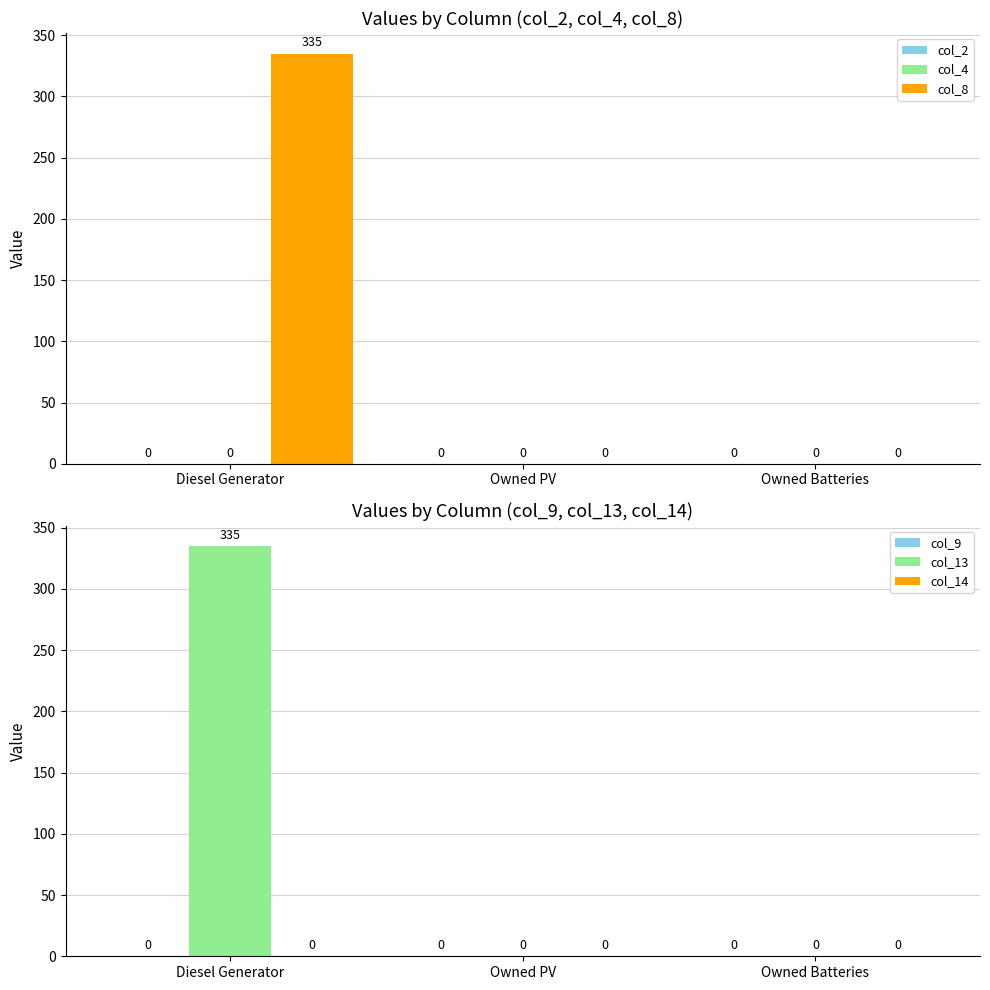

Are the bars horizontal?

No